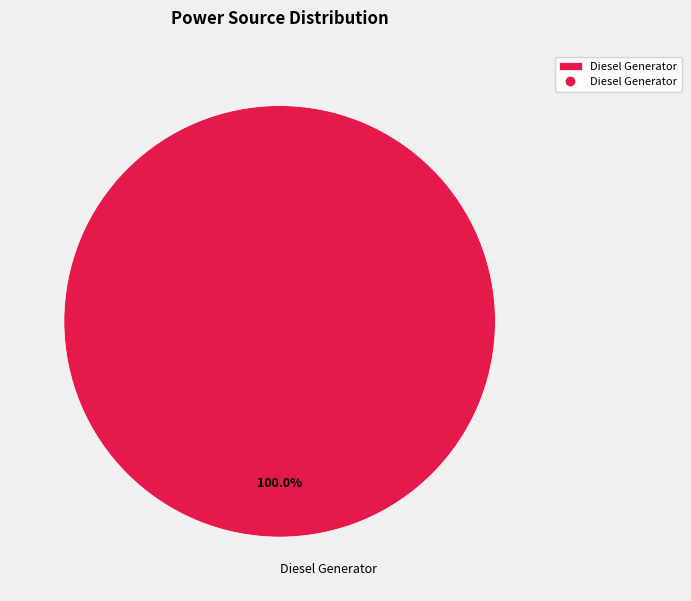

Rank the categories by value from highest to lowest.

Diesel Generator